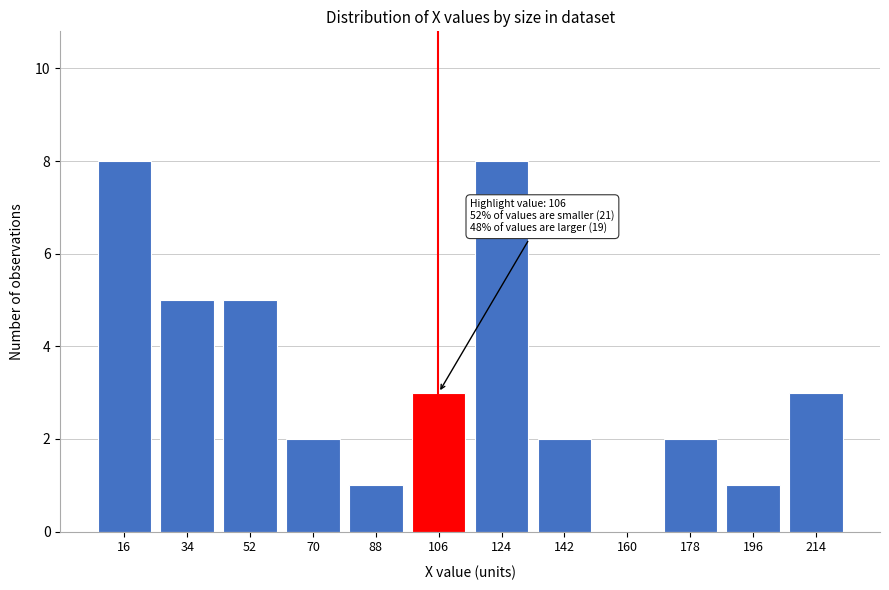

Reading left to right, what are all the values shown in this chart?

16=8	34=5	52=5	70=2	88=1	106=3	124=8	142=2	160=0	178=2	196=1	214=3